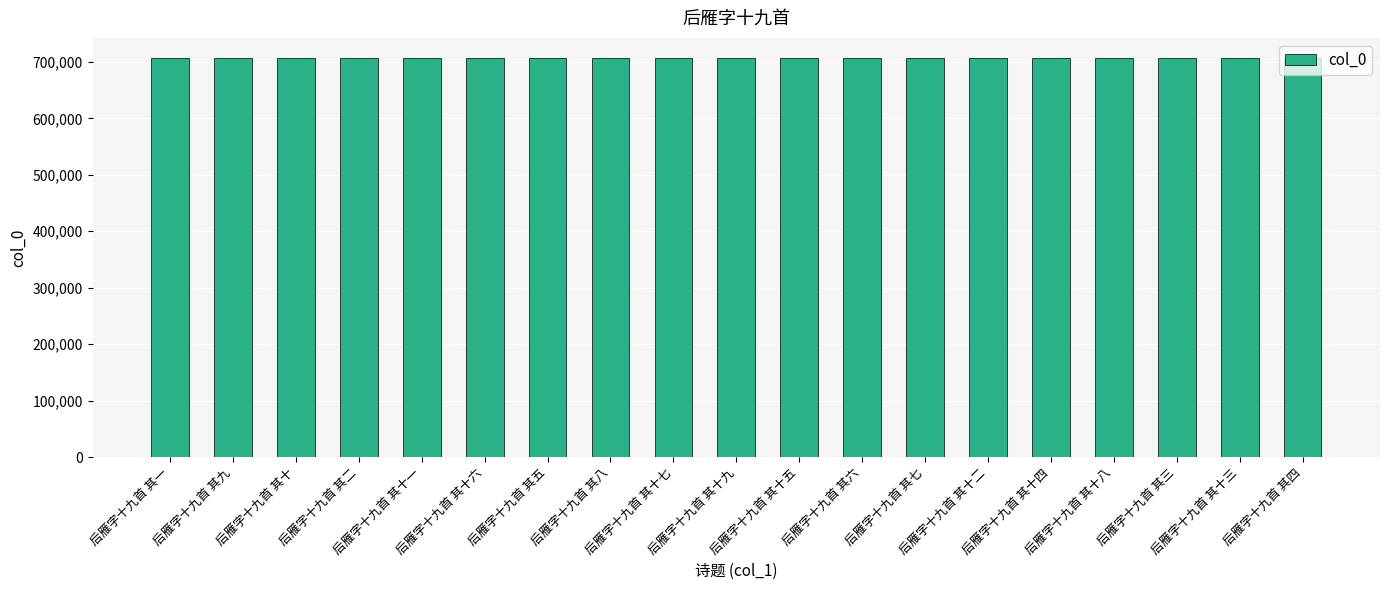

What is the label of the 6th bar from the left?

后雁字十九首 其十六